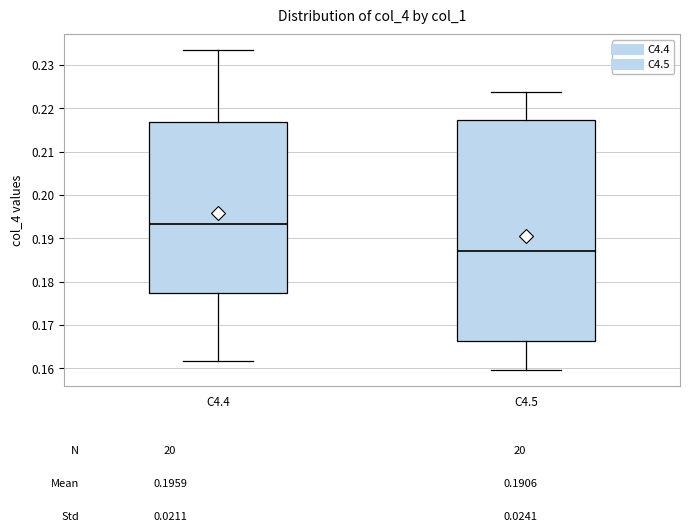

Which box has the highest median line?

C4.4